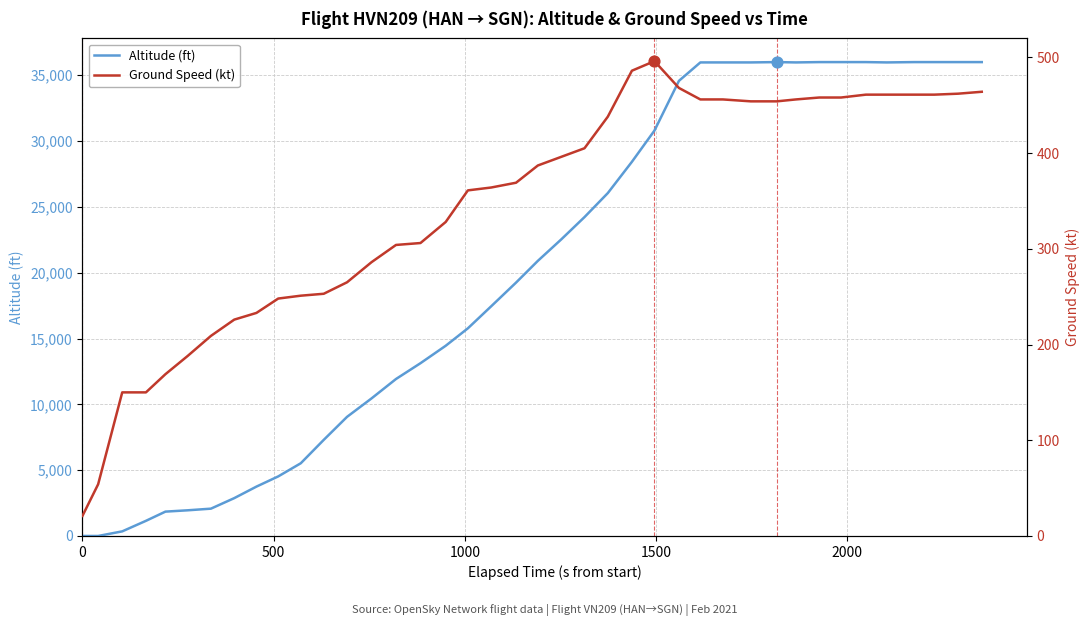

Which series has the largest total across all categories?

Altitude (ft)